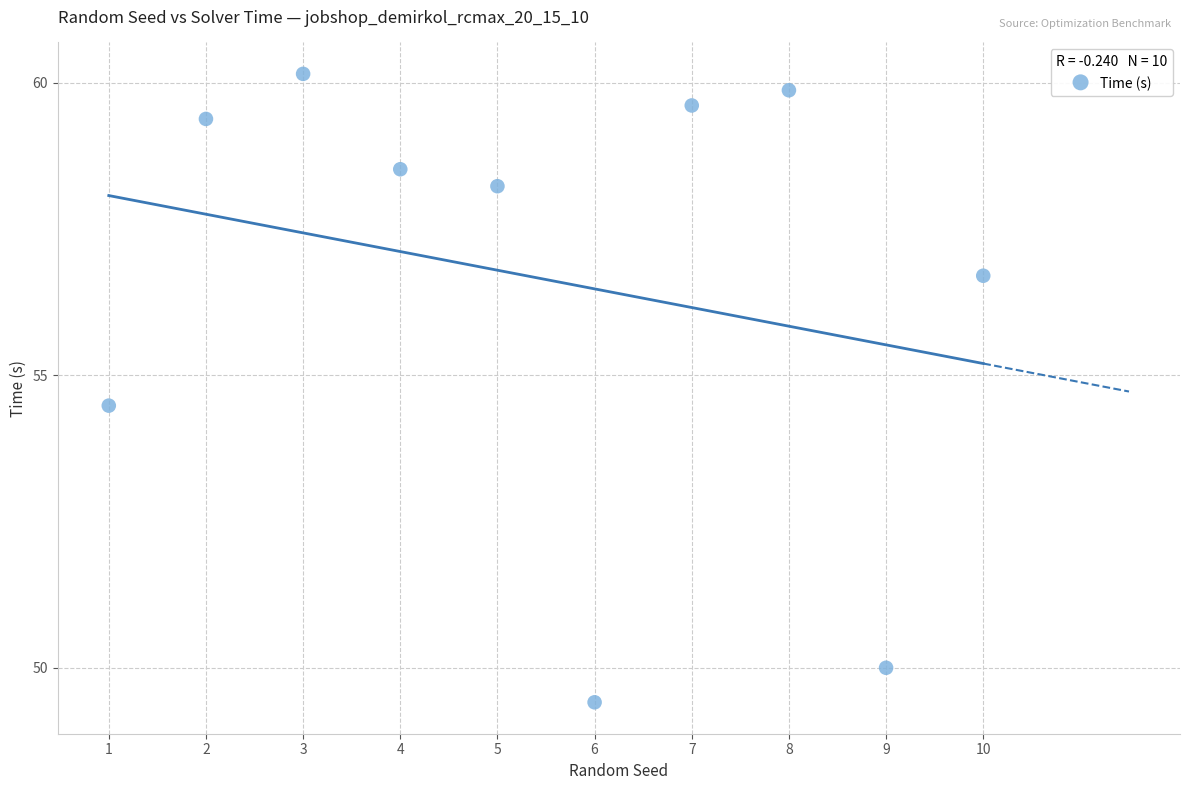

What Y value in the scatter plot is closest to 54?

54.5